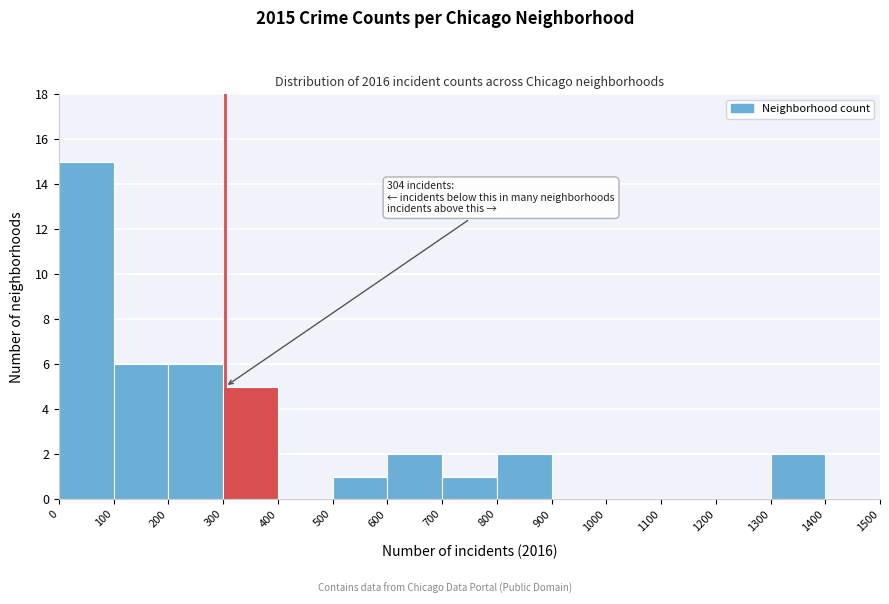

Over which range of the x-axis is the bar tallest?

0 to 100